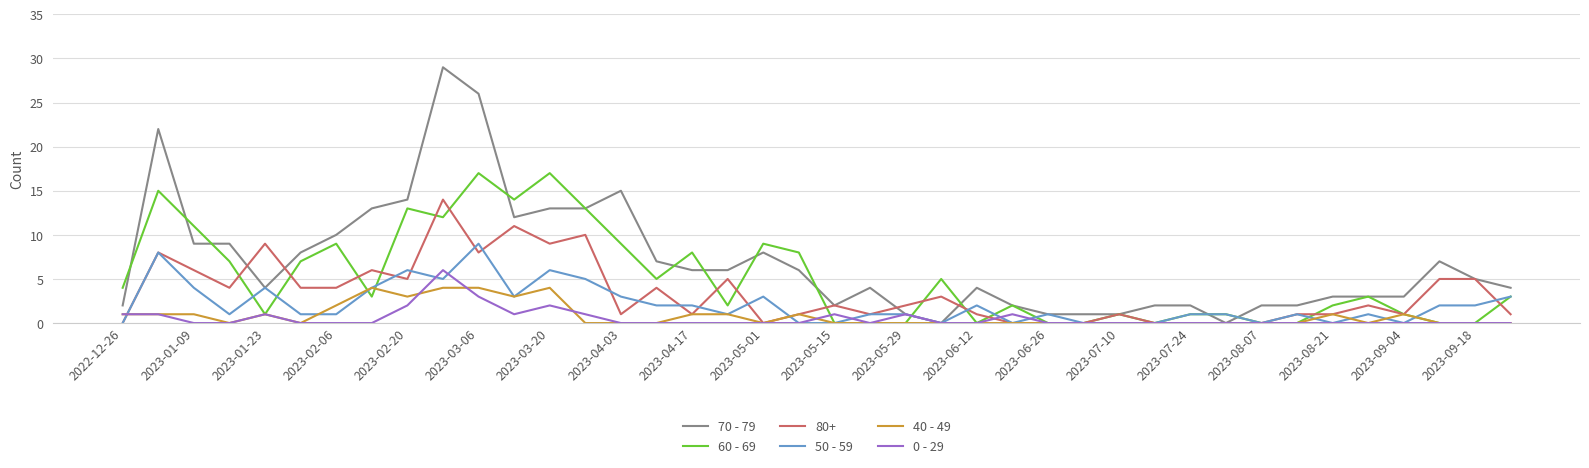

Which series has the largest range (max minus min)?

70 - 79